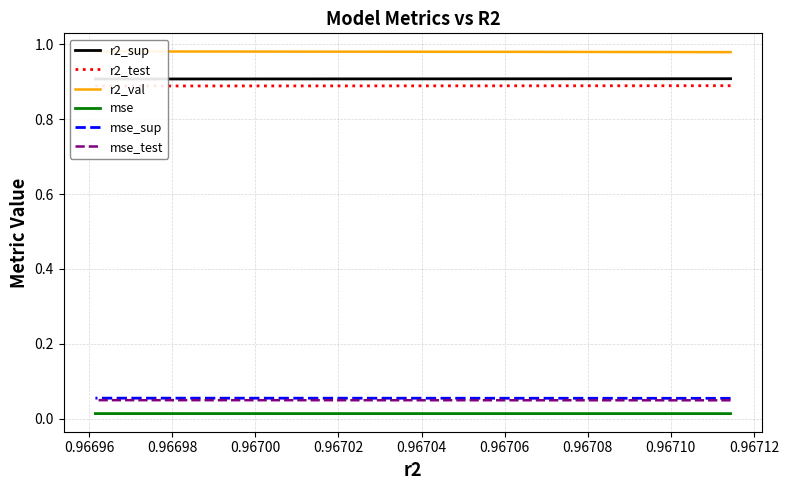

Is it true that r2_sup equals 1.5 at 0.96694?

False